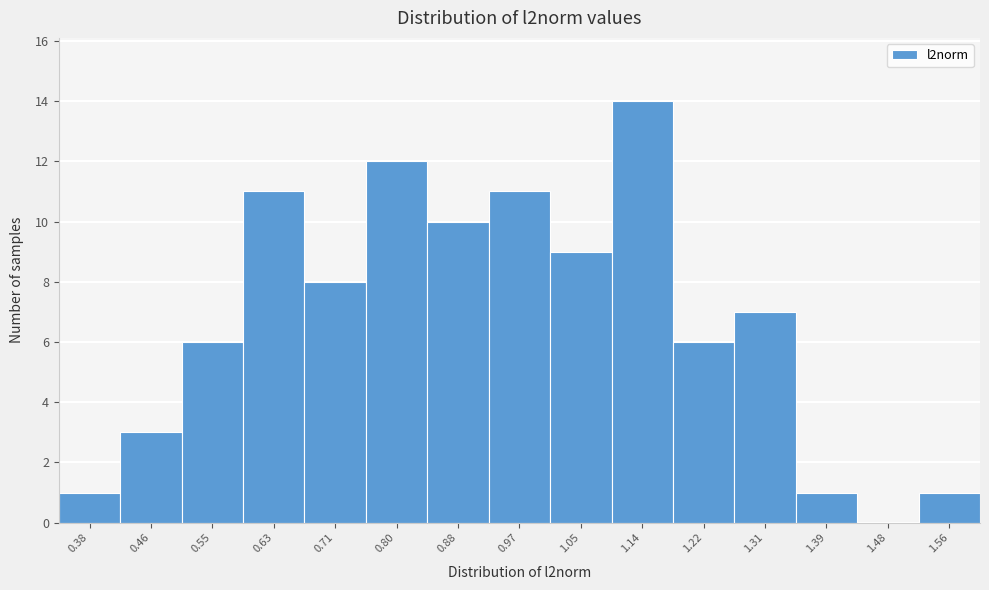

Reading right to left, extract all data points from this chart.

1.56=1	1.48=0	1.39=1	1.31=7	1.22=6	1.14=14	1.05=9	0.97=11	0.88=10	0.80=12	0.71=8	0.63=11	0.55=6	0.46=3	0.38=1